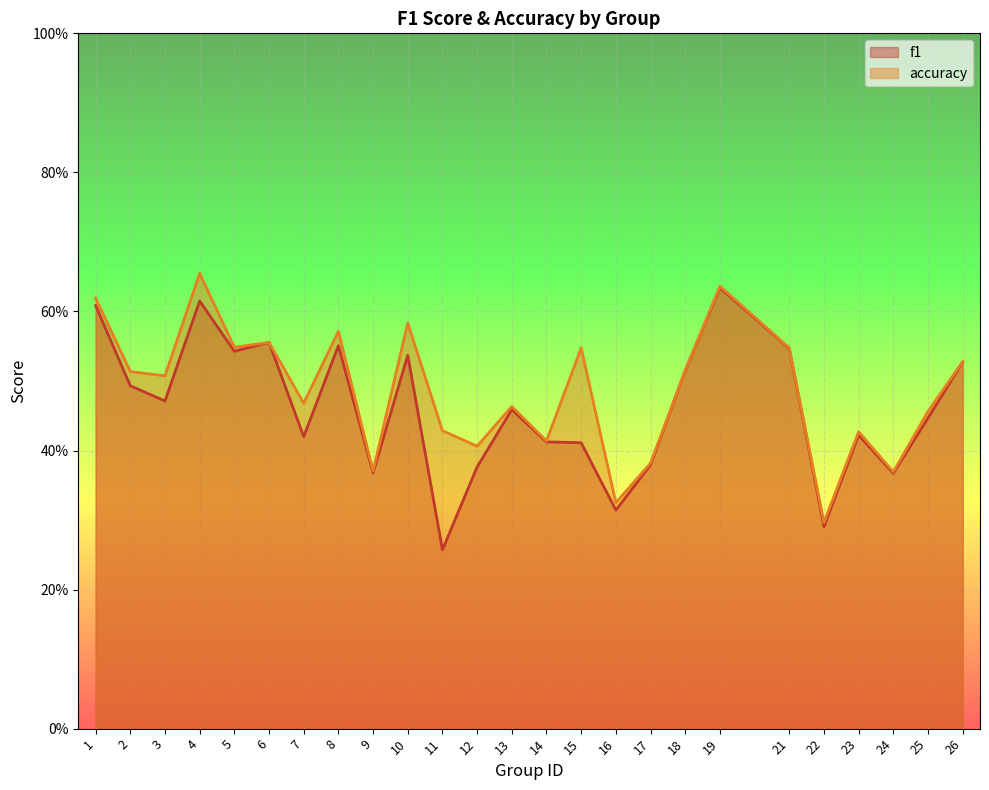

What are all the series names shown in the legend?

f1, accuracy